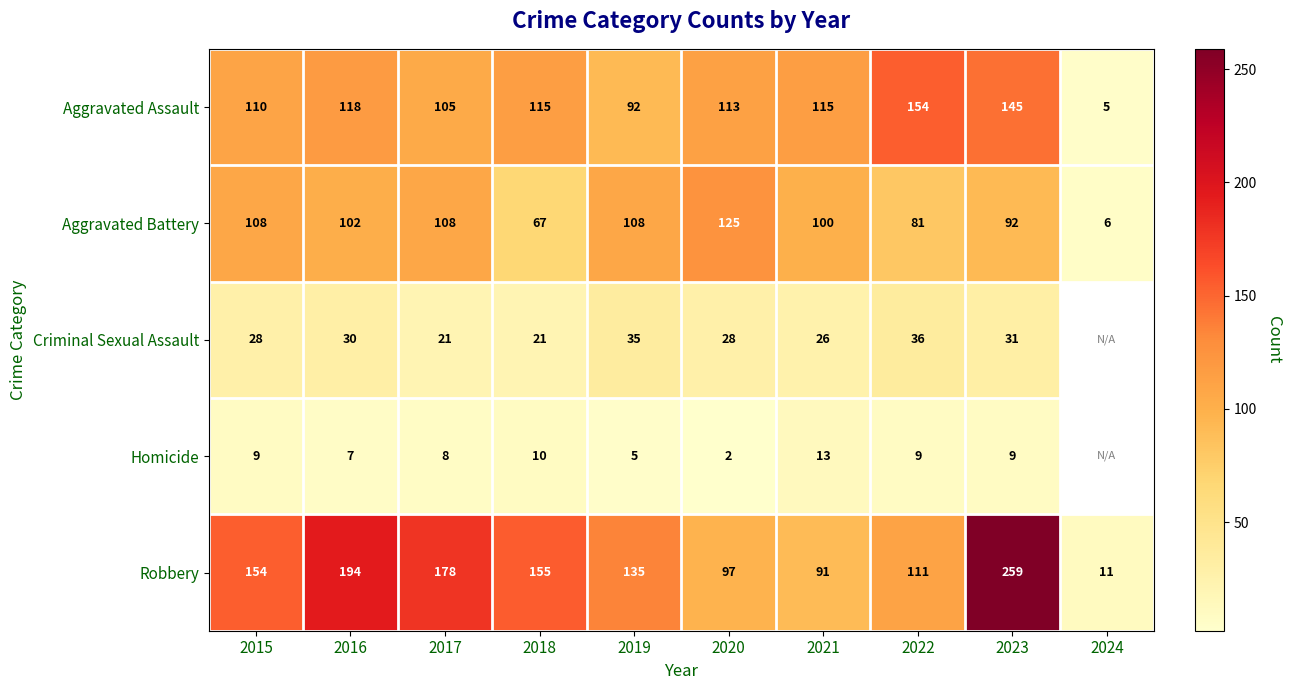

Where is Aggravated Assault nearest to the value 79?

2019